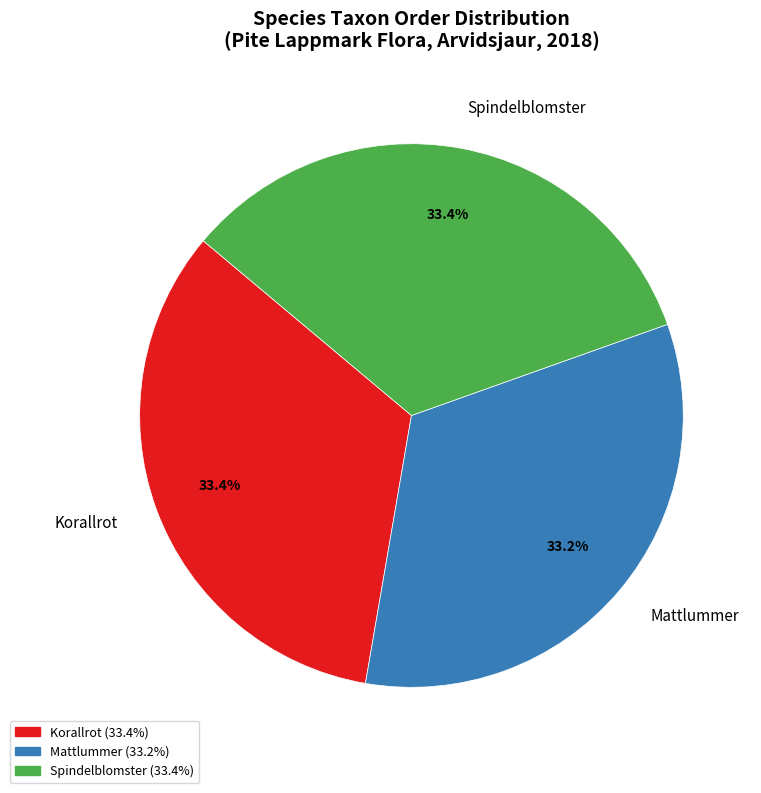

Does any single category account for the majority?

No